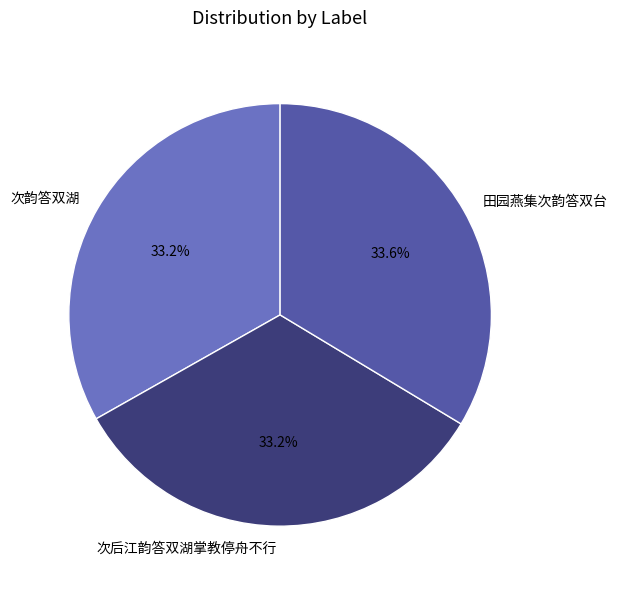

What portion of the pie excludes 次韵答双湖?

66.8%